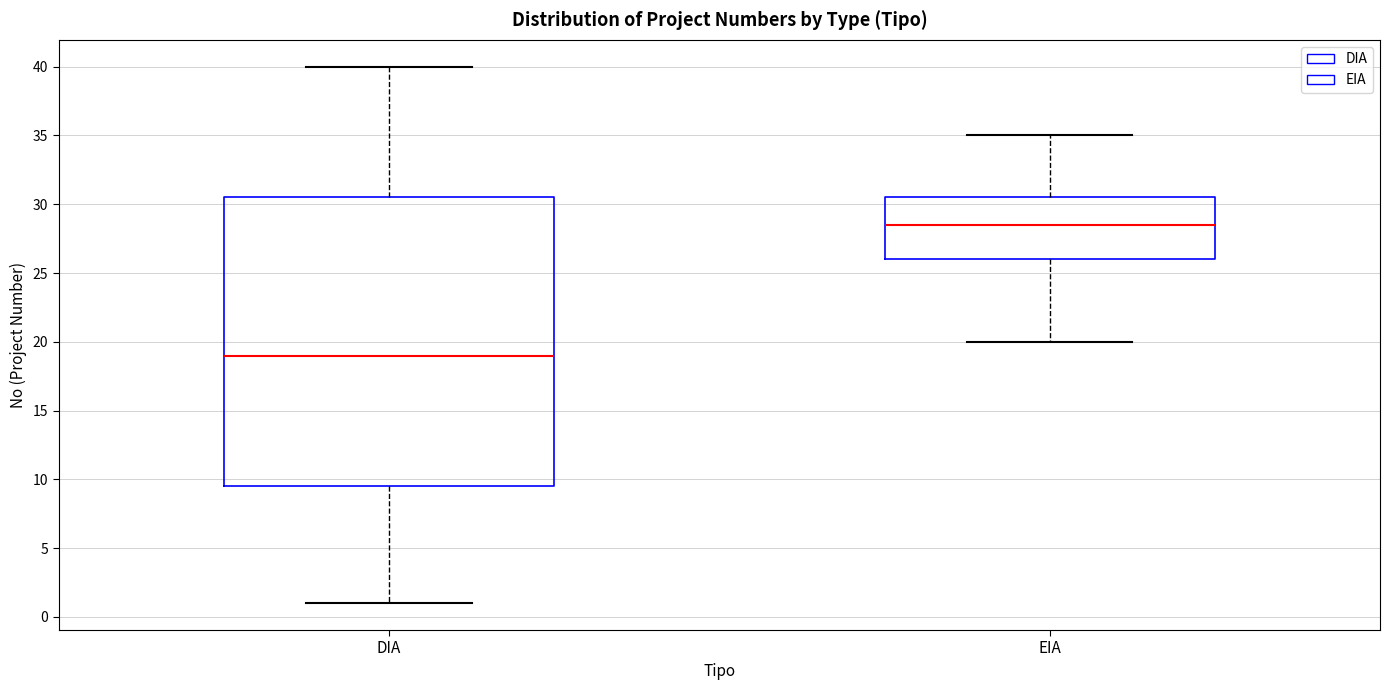

Which box has the highest median line?

EIA